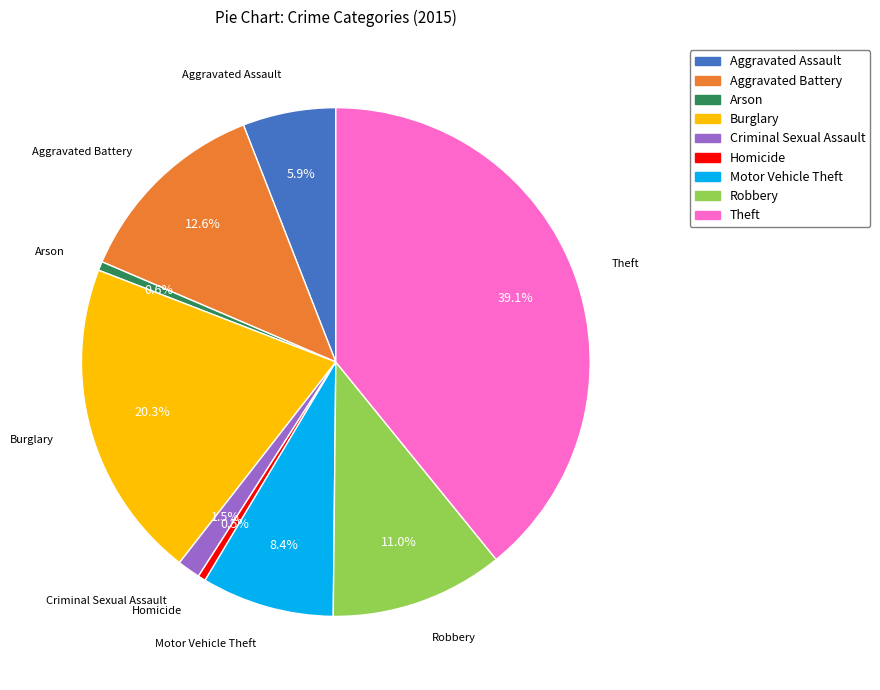

The Burglary slice represents 34% of the pie. True or false?

False